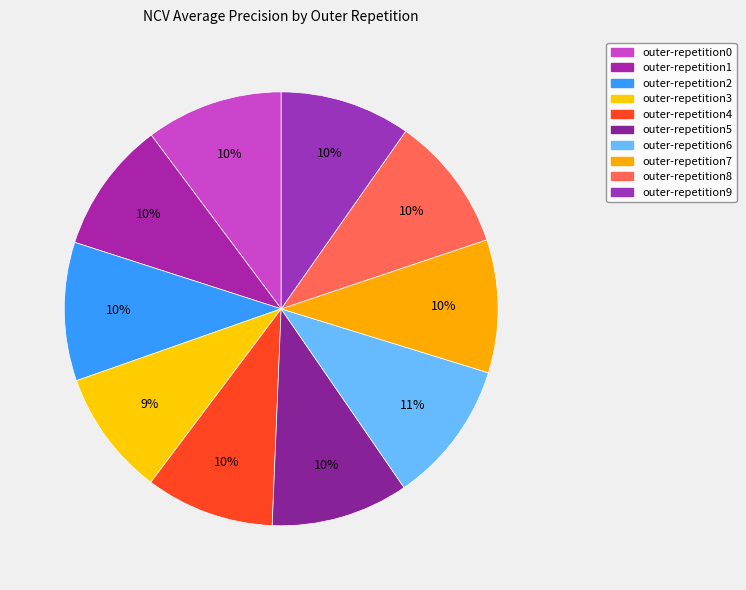

True or false: outer-repetition7 accounts for 10% of the total.

True